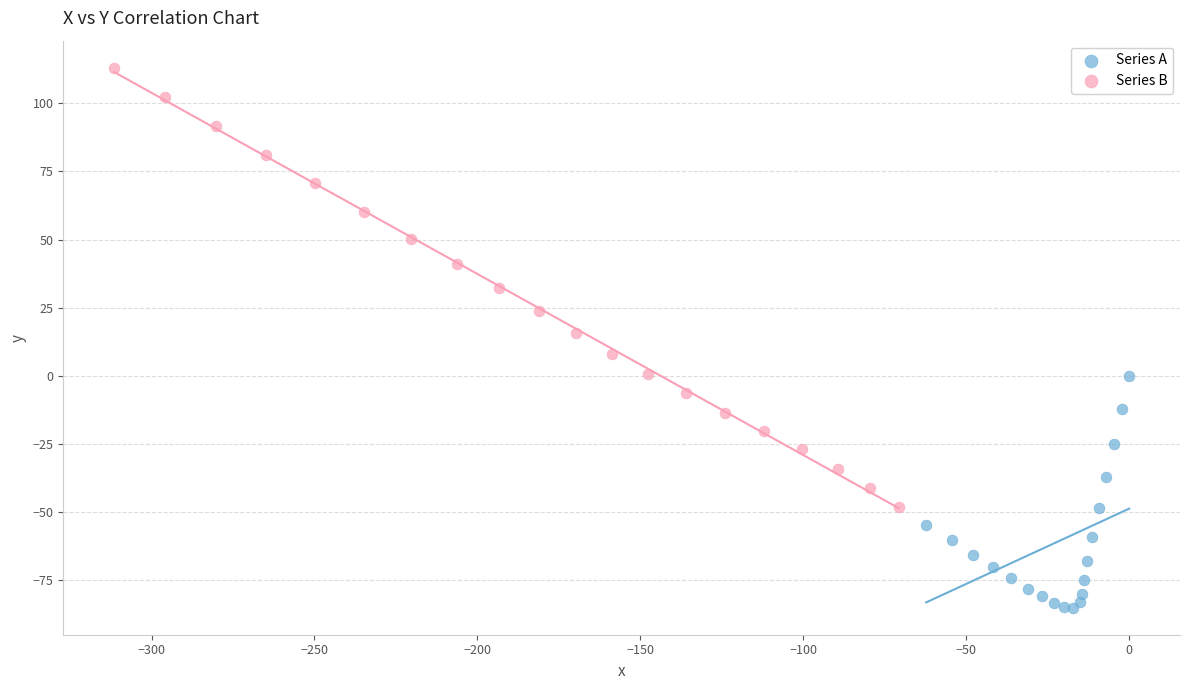

Which series has the widest spread of Y values?

Series B